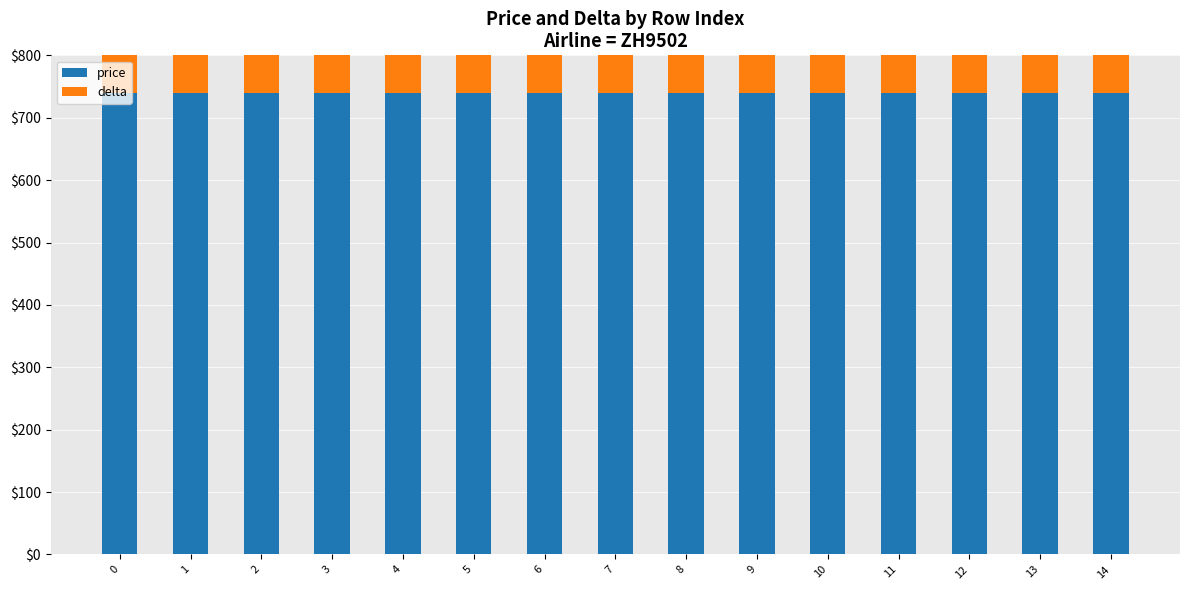

Reading left to right, what are all the values shown in this chart?

price: 0=740	1=740	2=740	3=740	4=740	5=740	6=740	7=740	8=740	9=740	10=740	11=740	12=740	13=740	14=740
delta: 0=726	1=723	2=720	3=717	4=714	5=711	6=708	7=705	8=702	9=699	10=696	11=693	12=690	13=687	14=684